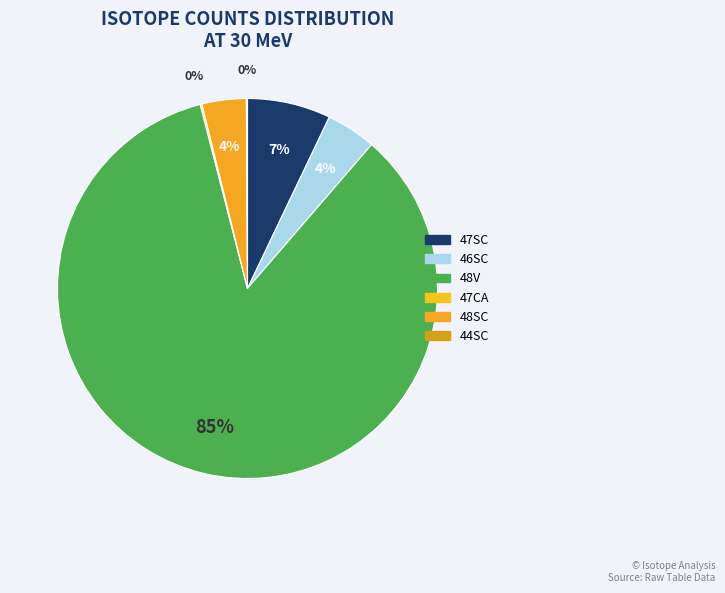

Do 44SC and 46SC together represent more than half of the pie?

No